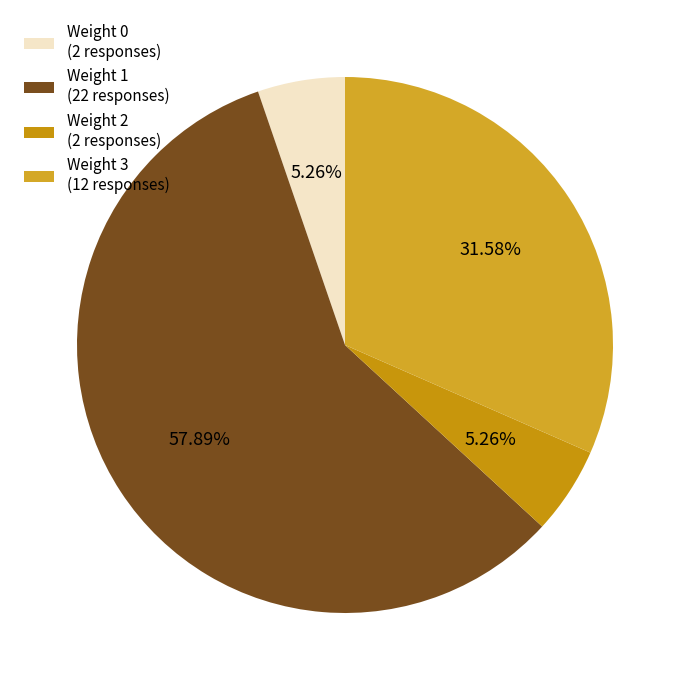

Count the number of slices in the pie.

4